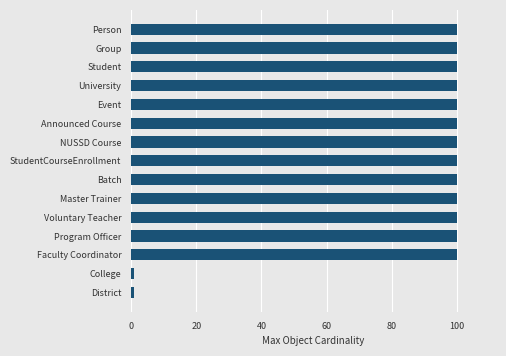

Does the chart contain stacked bars?

No